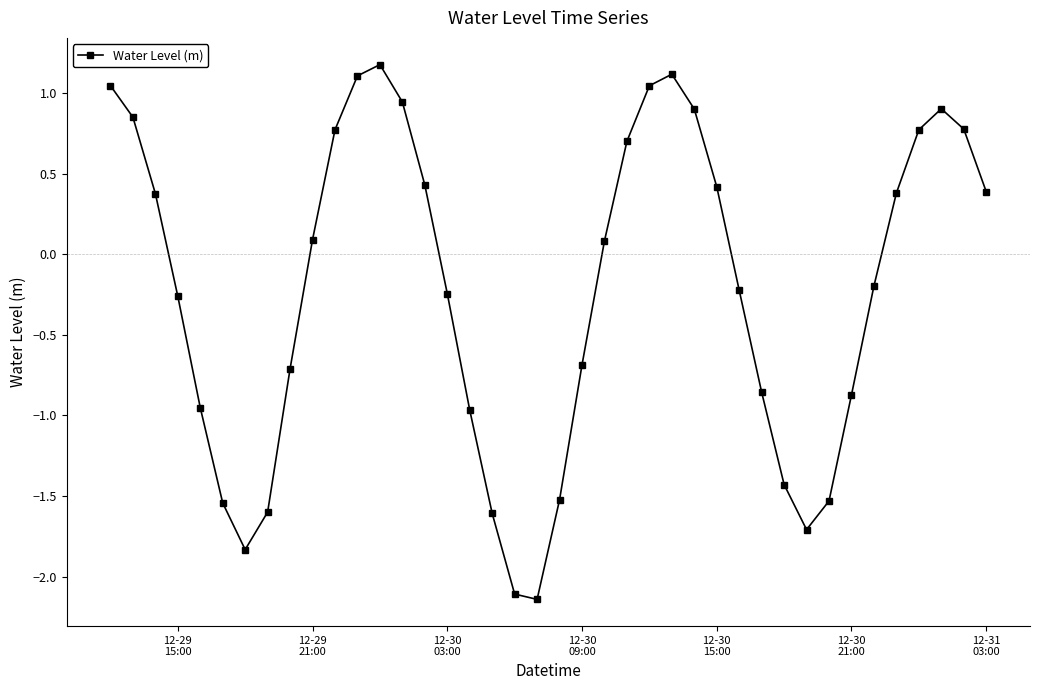

What is the difference between the second highest and minimum values?

3.3